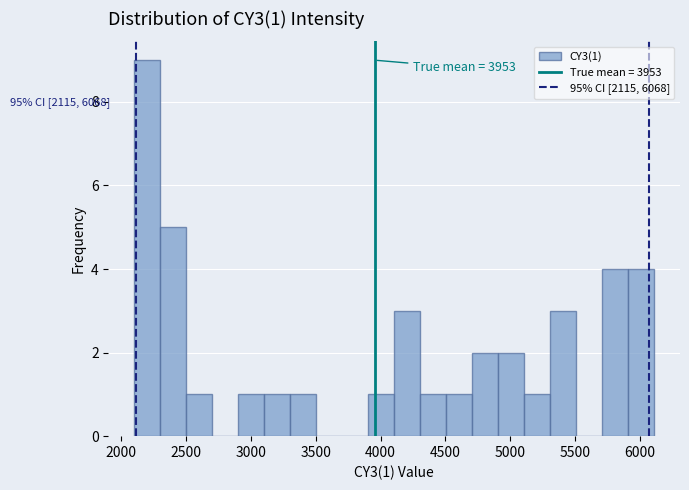

Over which range of the x-axis is the bar tallest?

2100 to 2300